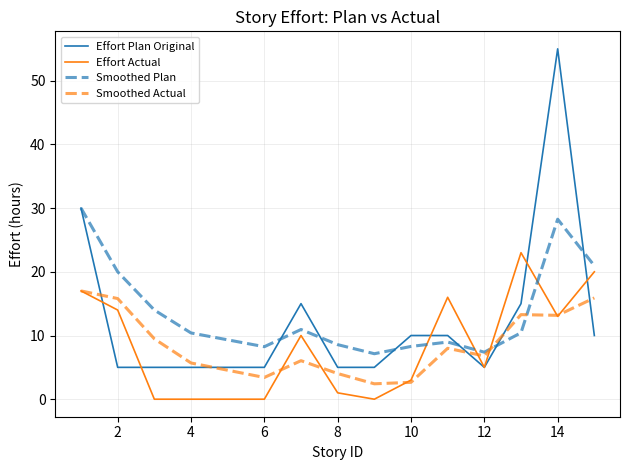

How many lines are shown in the chart?

4